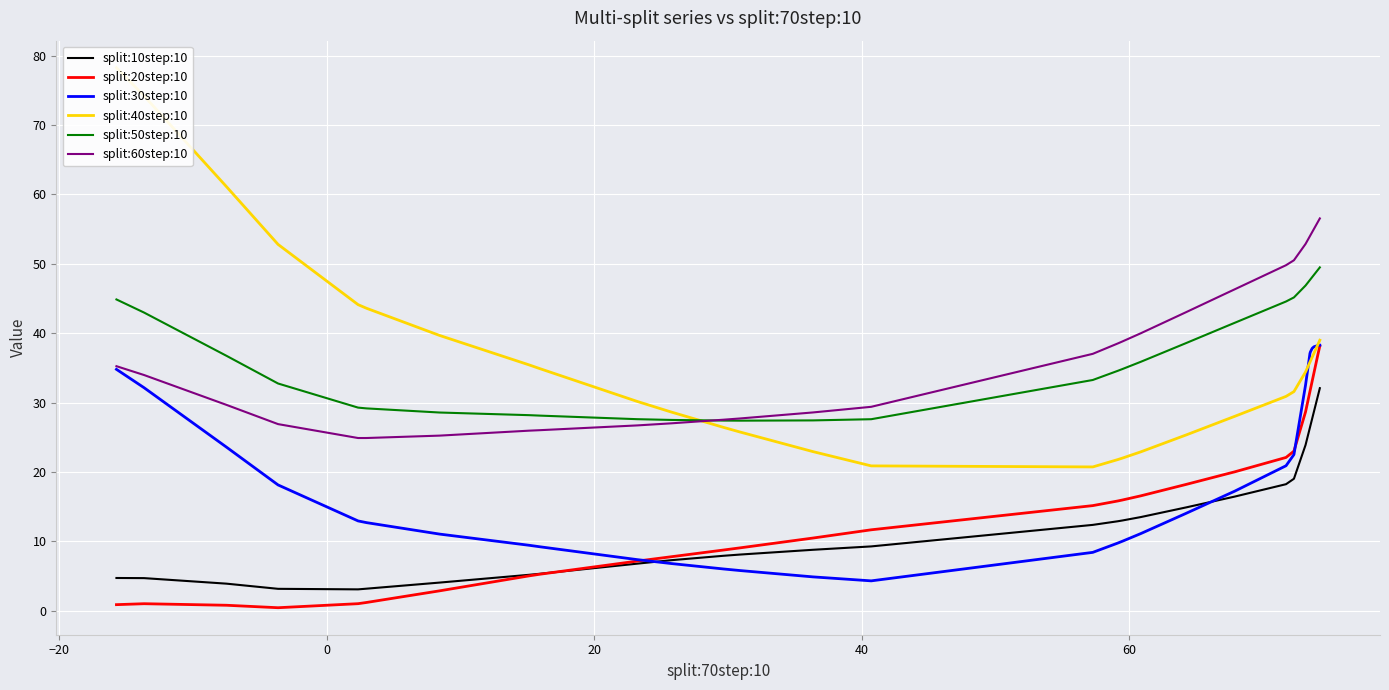

After their last crossing, which series has the higher values: split:40step:10 or split:60step:10?

split:60step:10